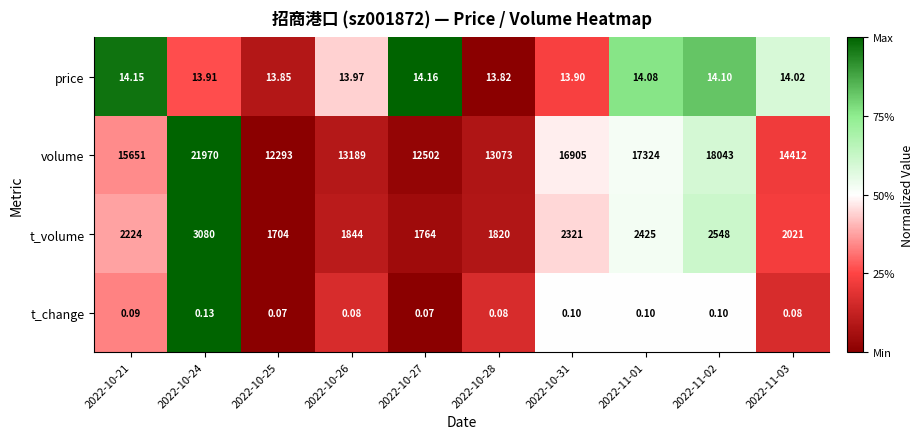

Is the value of t_change at 2022-10-31 greater than the value of price at 2022-10-21?

No